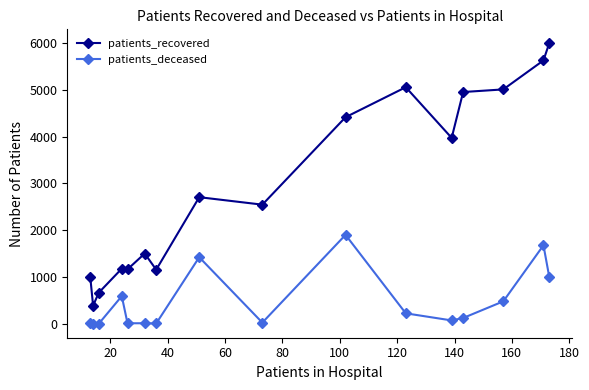

List the series in order of their peak value, lowest first.

patients_deceased, patients_recovered